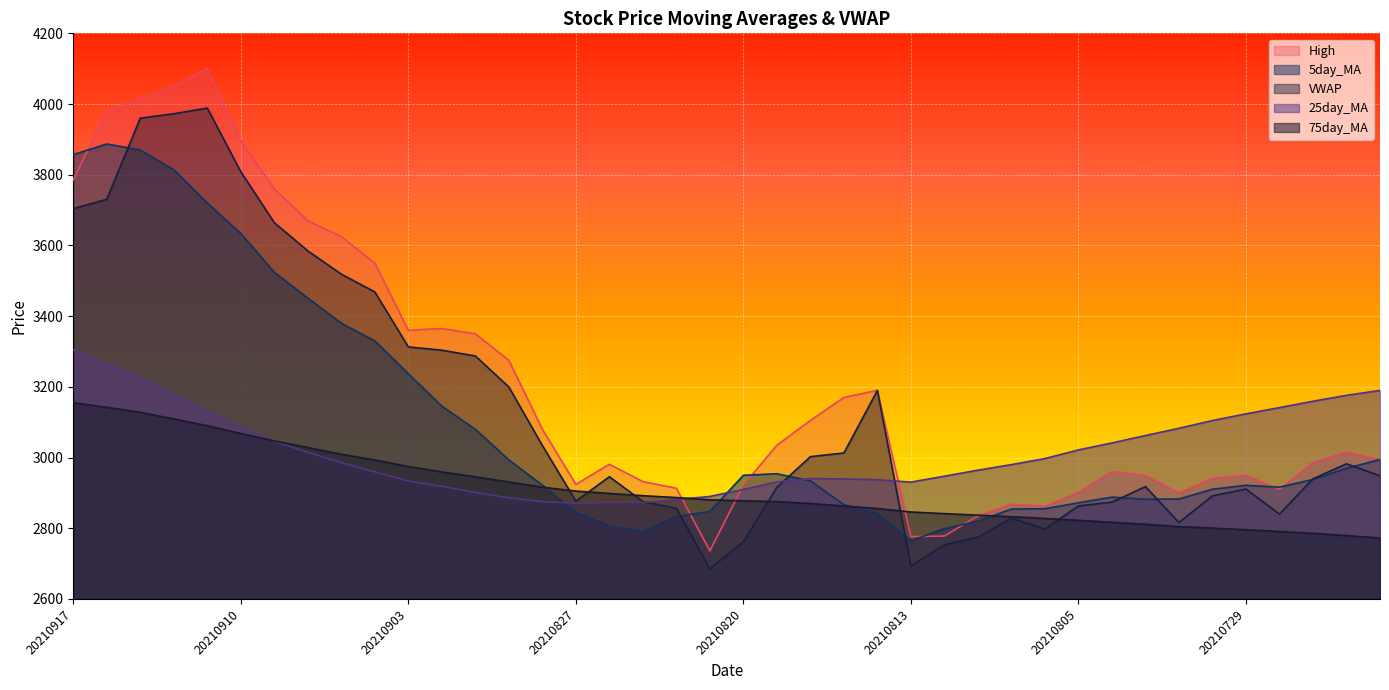

What is the difference between the maximum and second lowest values in the 5day_MA series?

1097.4